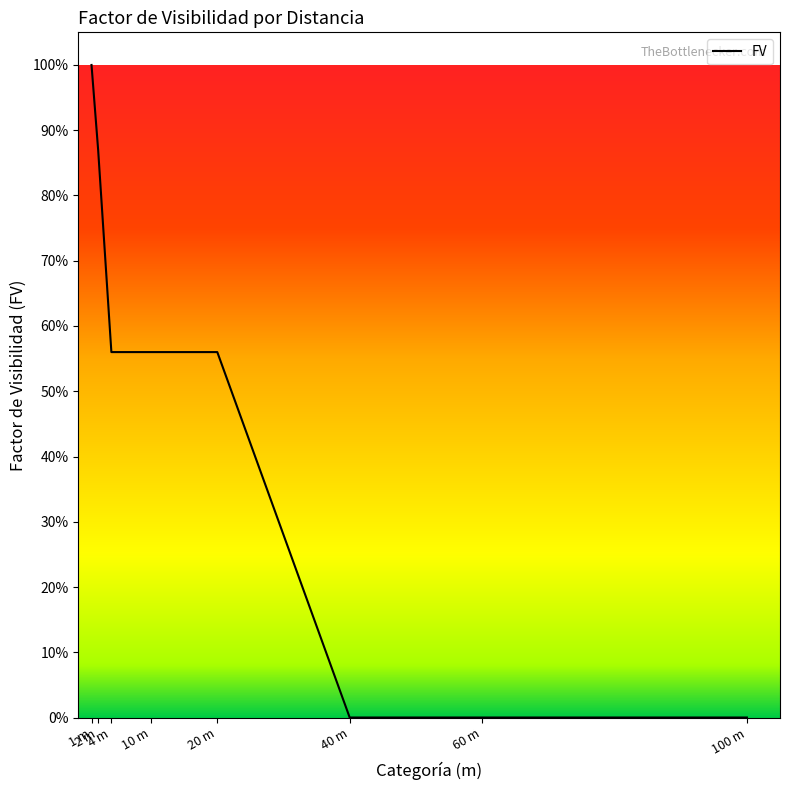

List the labels in order of value, smallest first.

40 m, 60 m, 100 m, 4 m, 10 m, 20 m, 2 m, 1 m